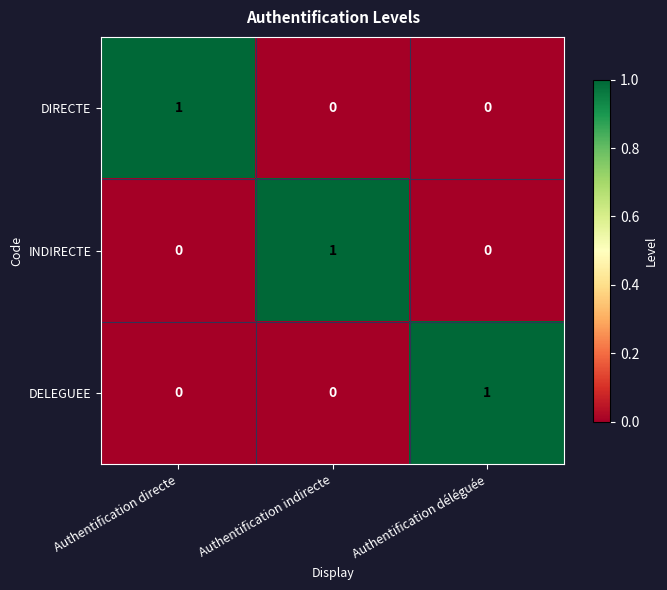

Reading left to right, list all the values displayed in this chart.

DIRECTE: 1	0	0
INDIRECTE: 0	1	0
DELEGUEE: 0	0	1